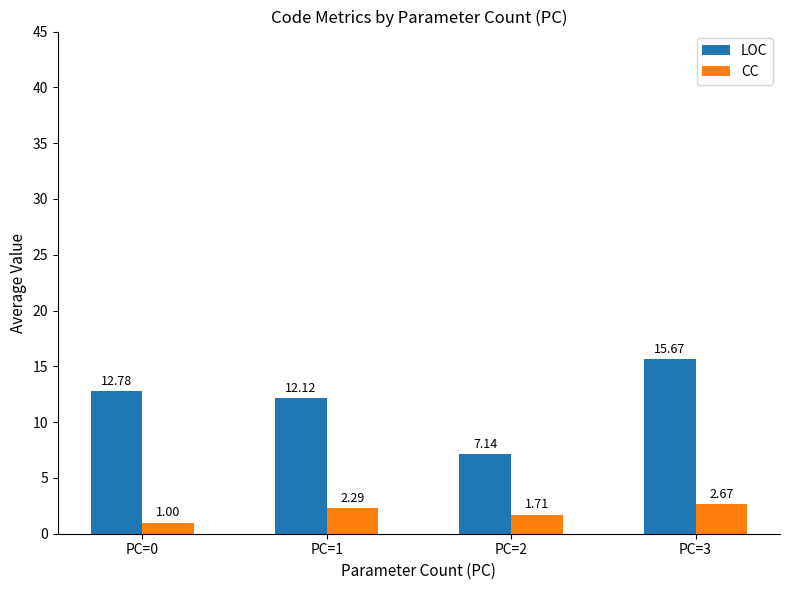

List the series in order of their overall mean, lowest first.

CC, LOC